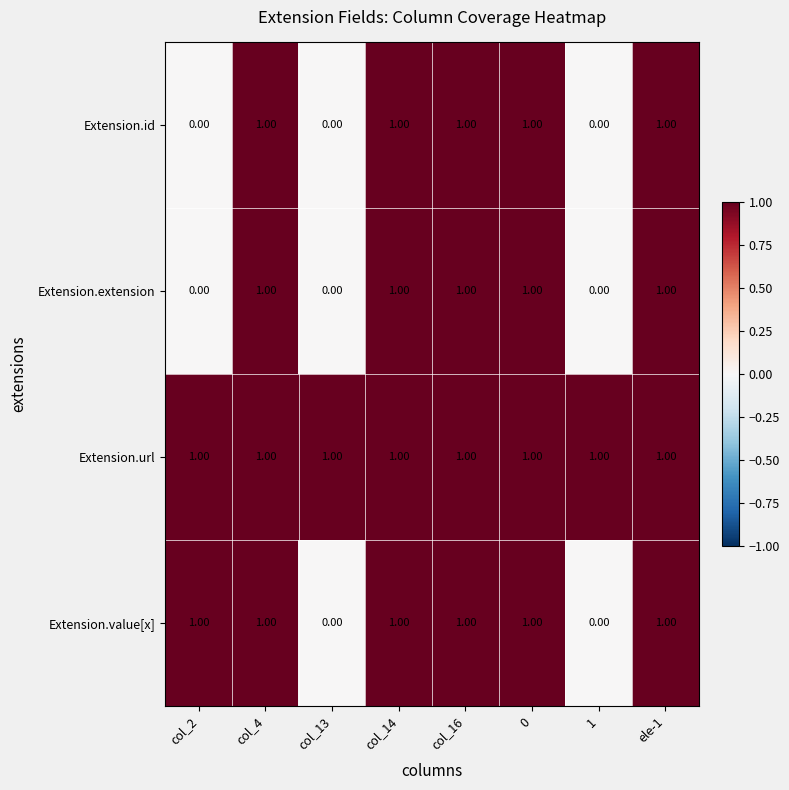

What is the sum of all Extension.id values?

5